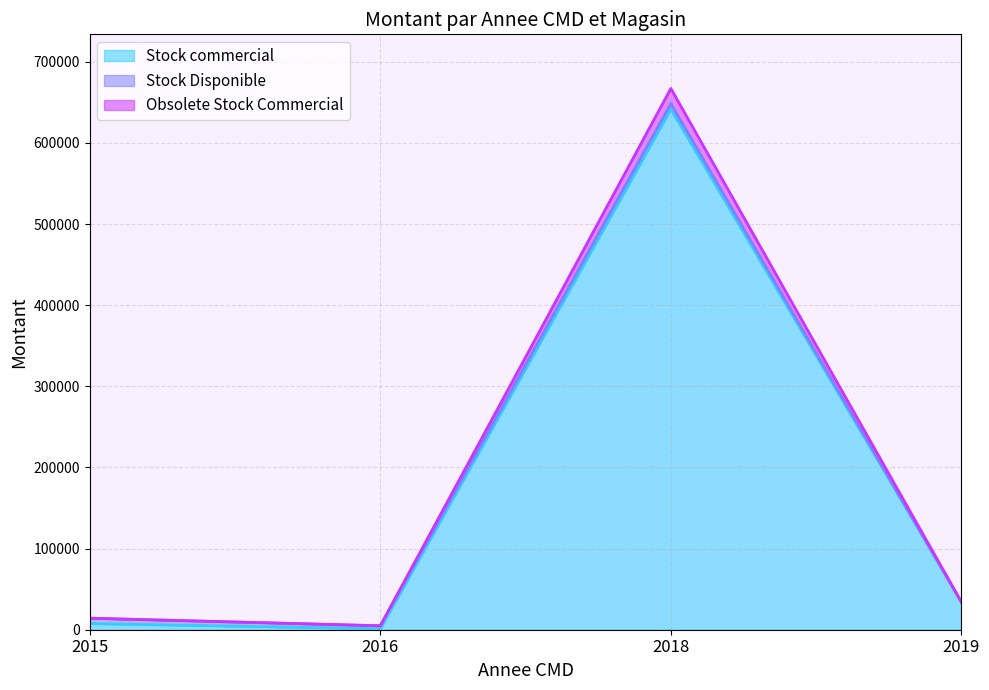

At which category is the sum across all series the highest?

2018